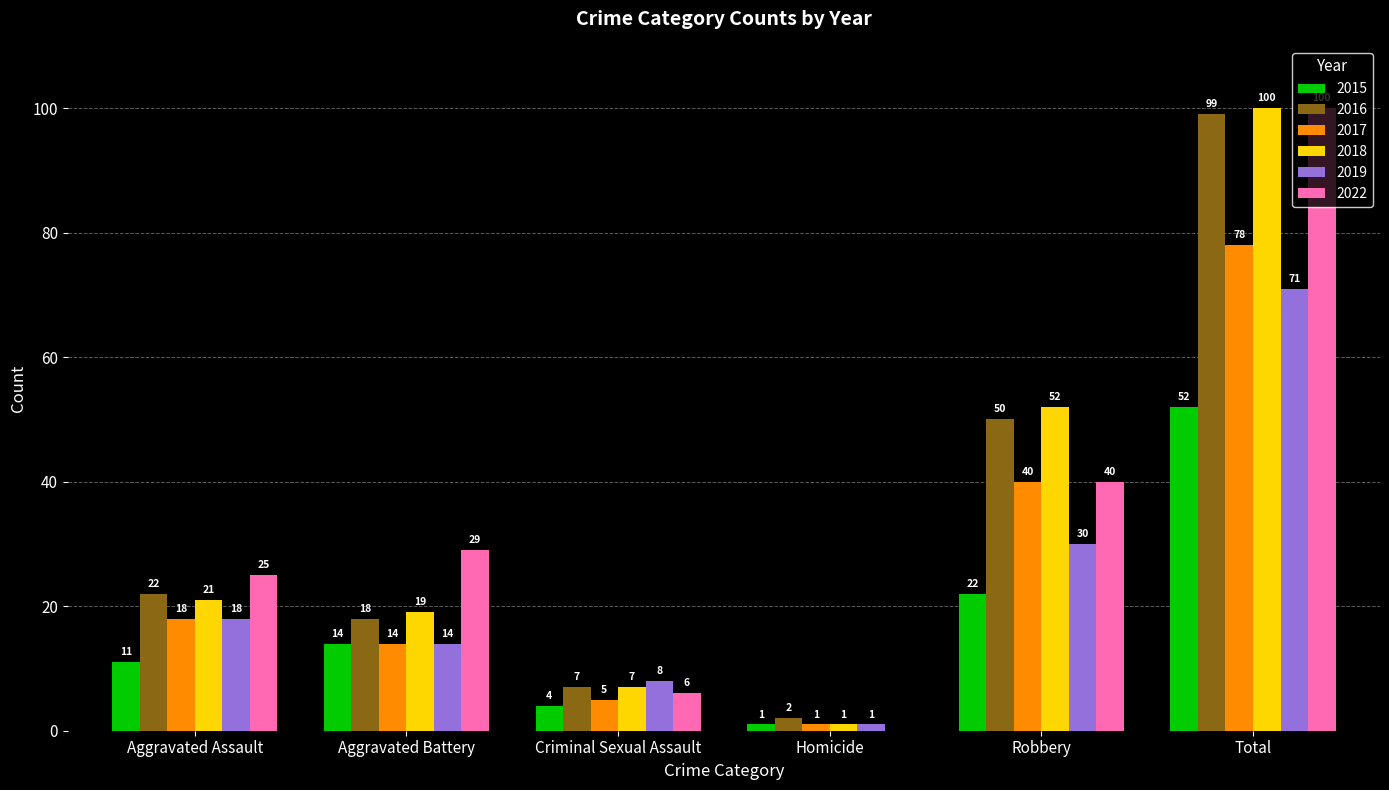

At which category is the sum across all series the highest?

Total